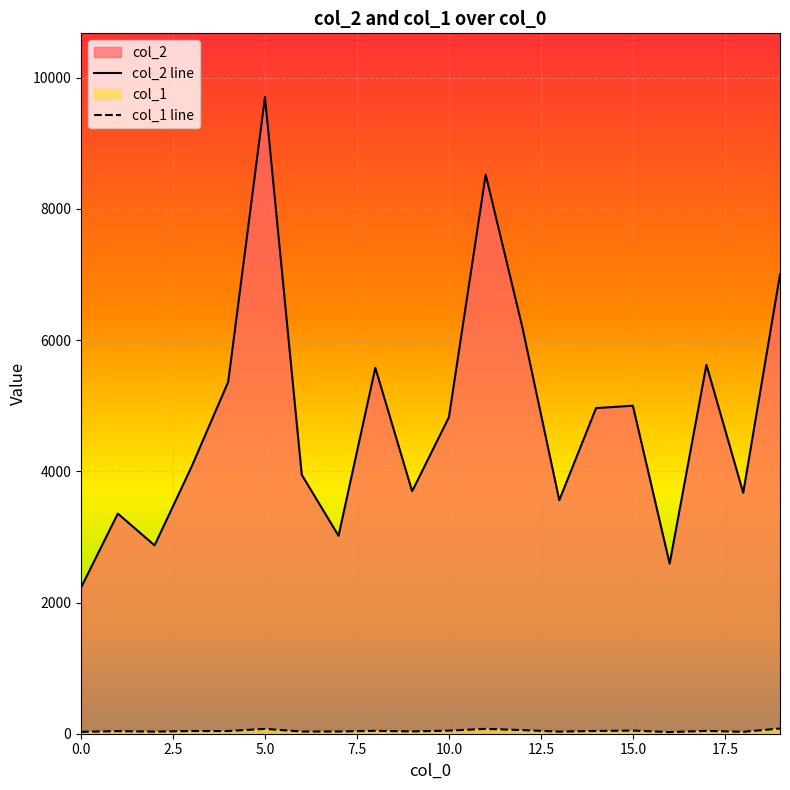

True or false: col_1 has a value of 41 at 4.

True